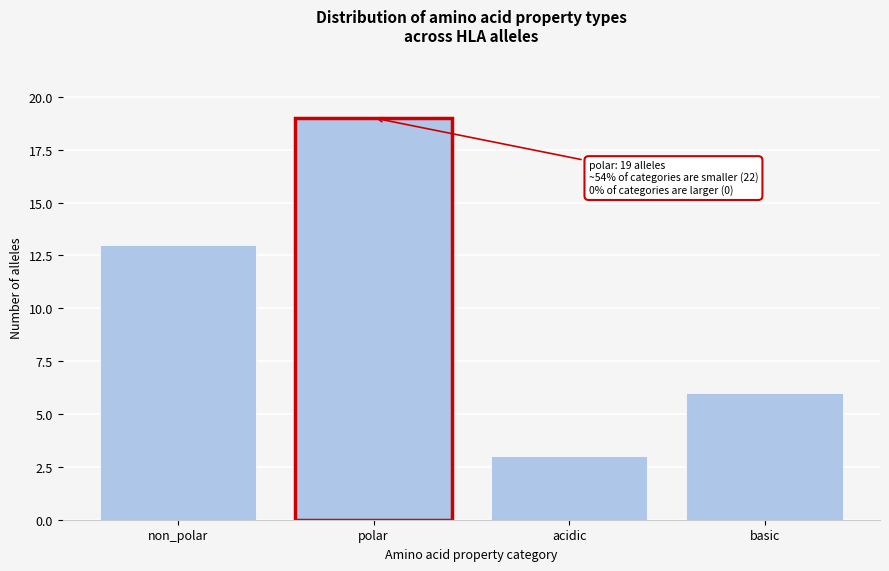

Reading right to left, what are all the values shown in this chart?

basic=6	acidic=3	polar=19	non_polar=13